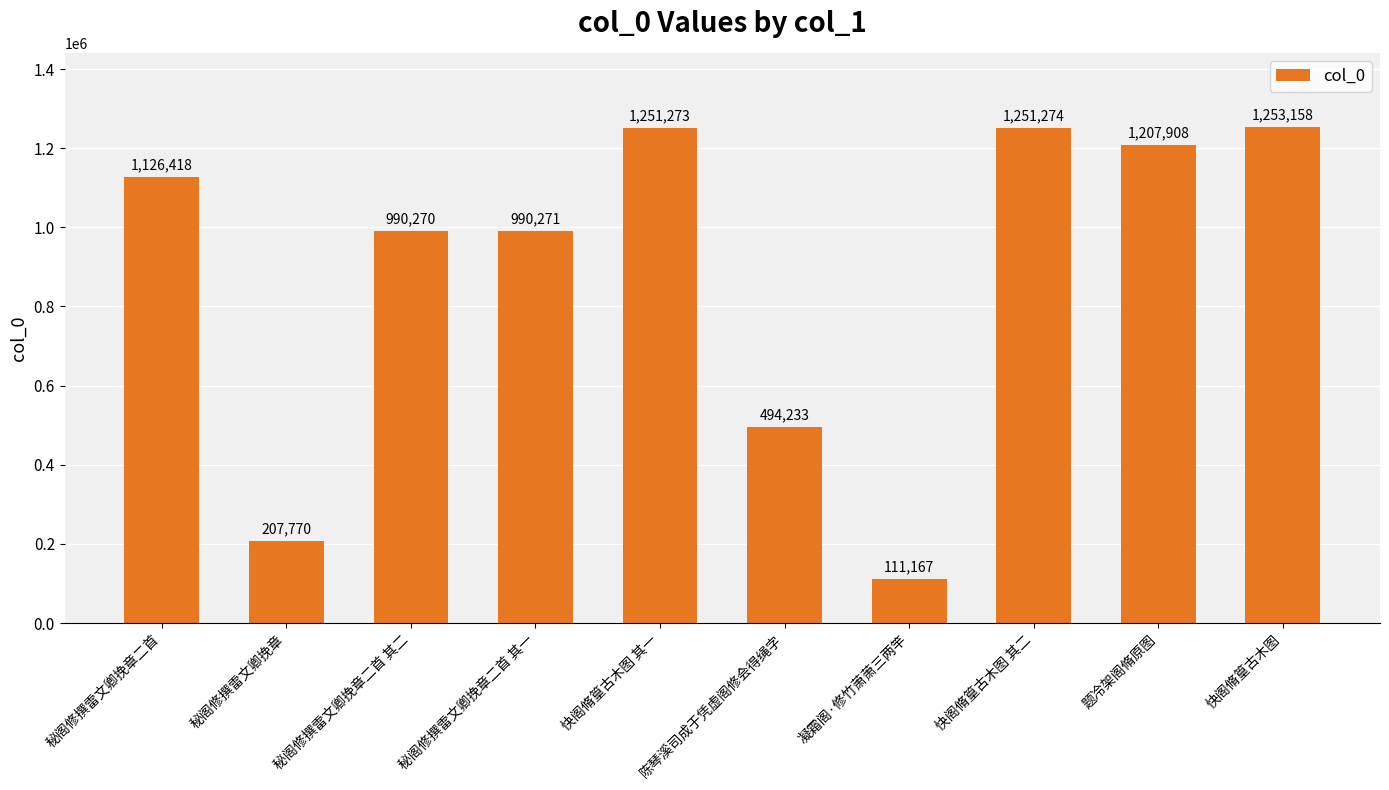

At which category does the chart reach its peak across all series?

快阁脩篁古木图